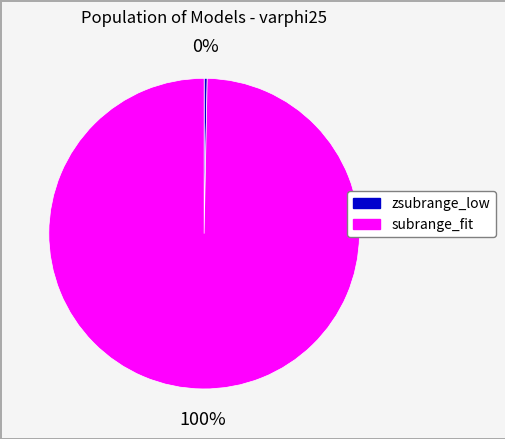

What is the majority slice?

subrange_fit